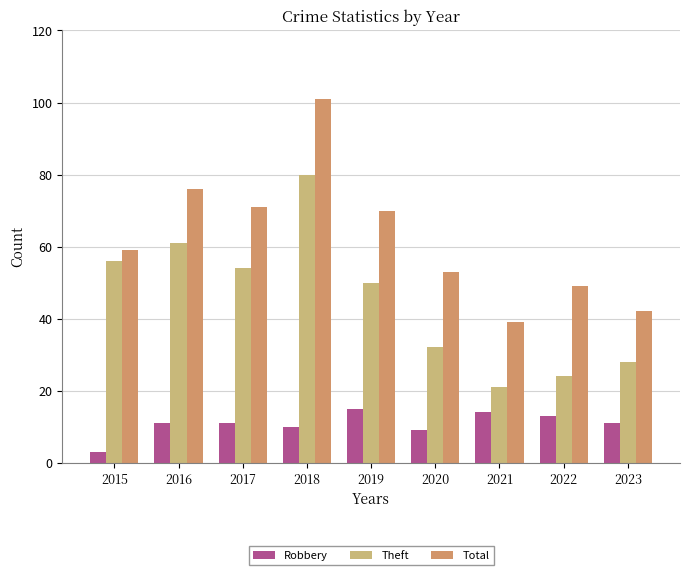

Are the bars grouped side by side (vs. stacked)?

Yes